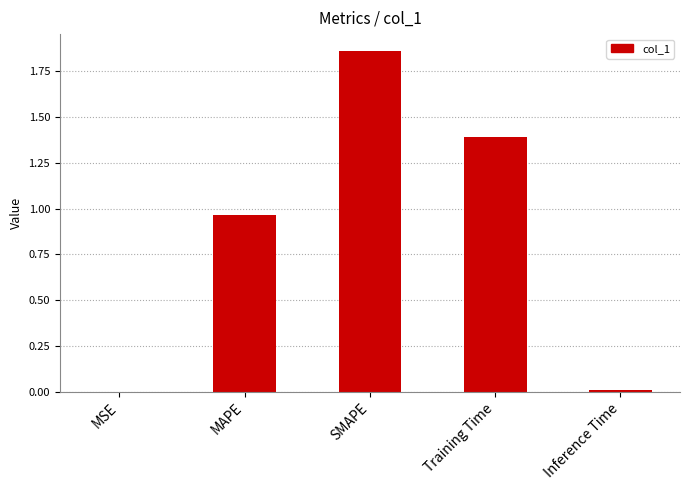

What is the sum of all values?

4.2